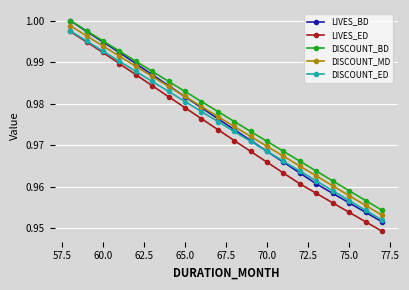

Which series has the largest range (max minus min)?

LIVES_BD